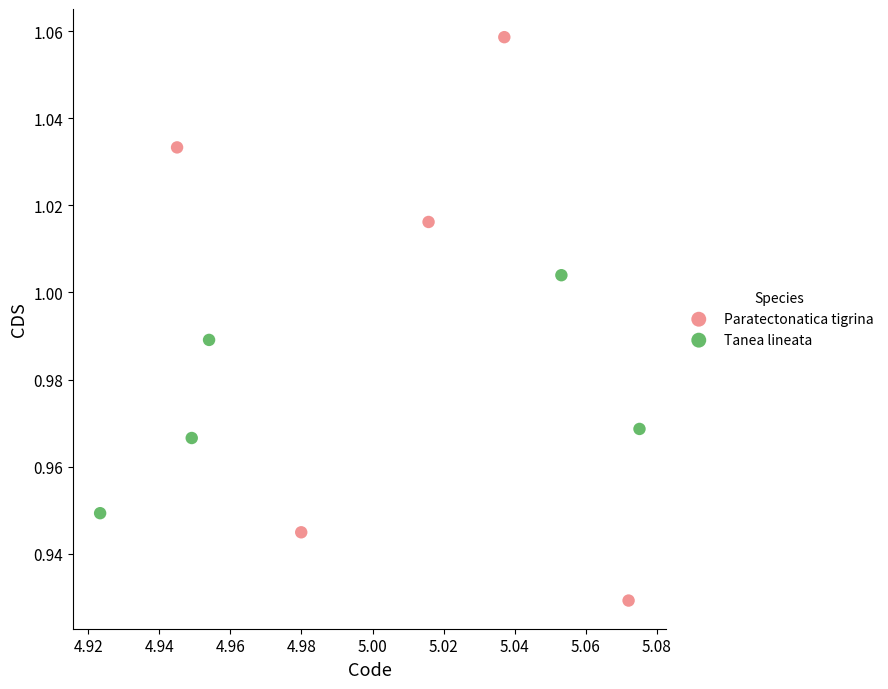

Which series reaches the minimum Y coordinate?

Paratectonatica tigrina